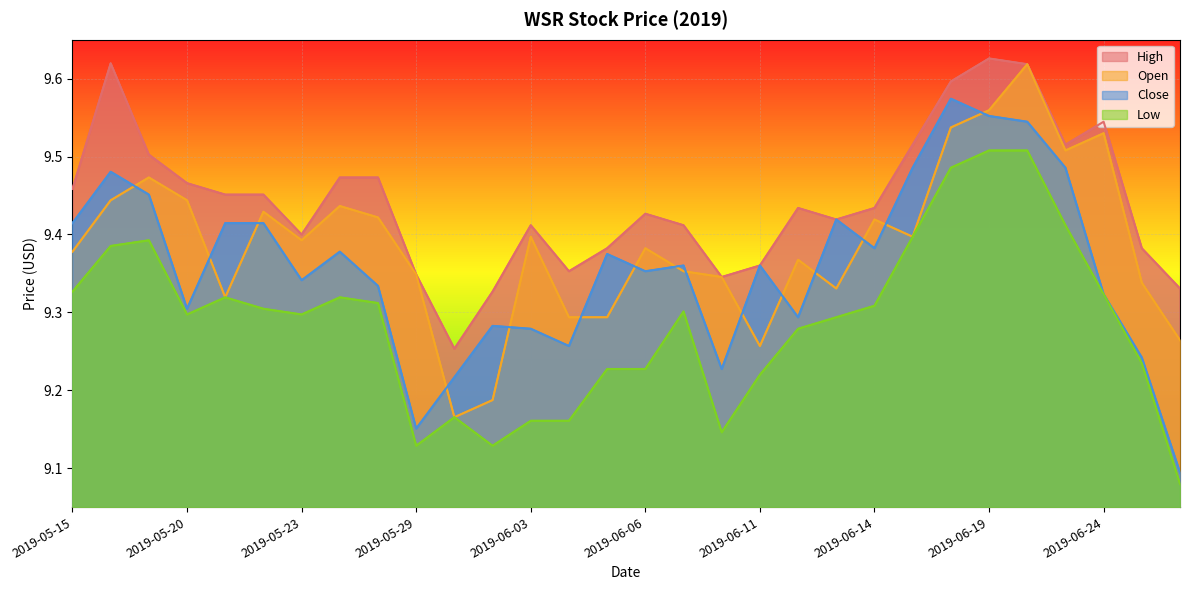

What is the difference between the maximum and minimum values in the Close series?

0.5